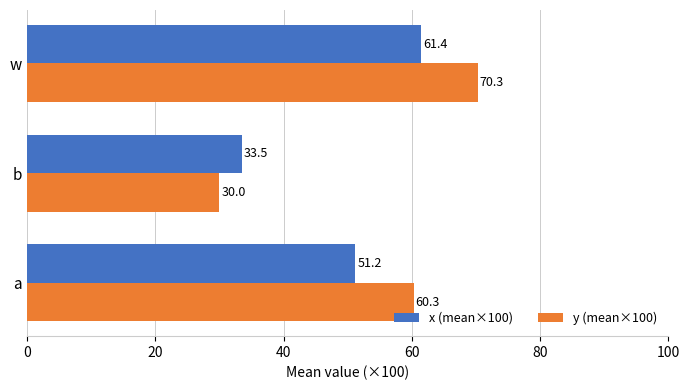

What is the sum of all x (mean×100) values?

146.1